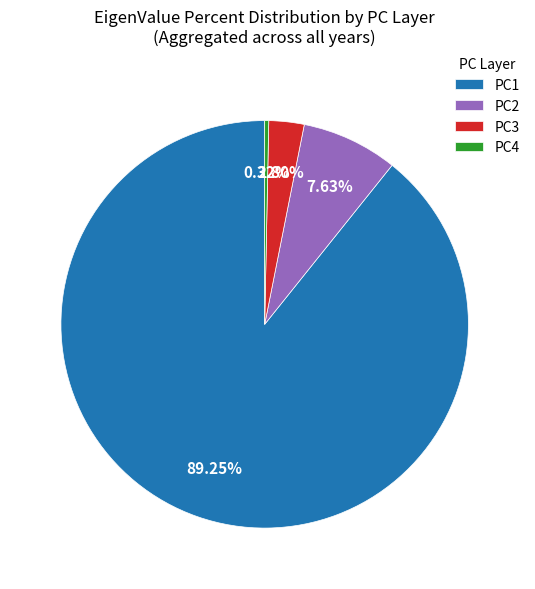

Which has a higher value, PC4 or PC1?

PC1